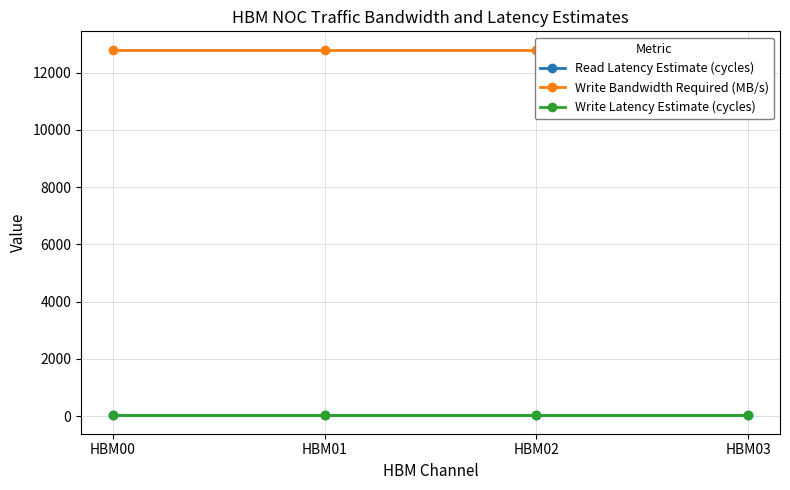

True or false: Write Latency Estimate (cycles) has a value of 36 at HBM01.

False